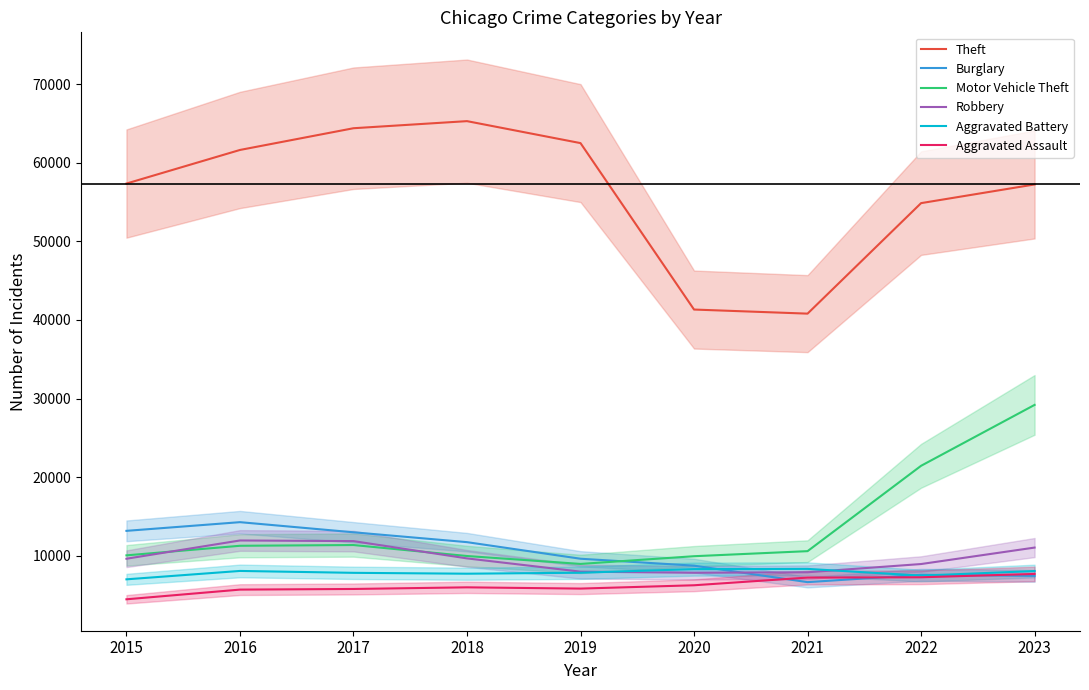

Which series changed the most between 2015 and 2020?

Theft